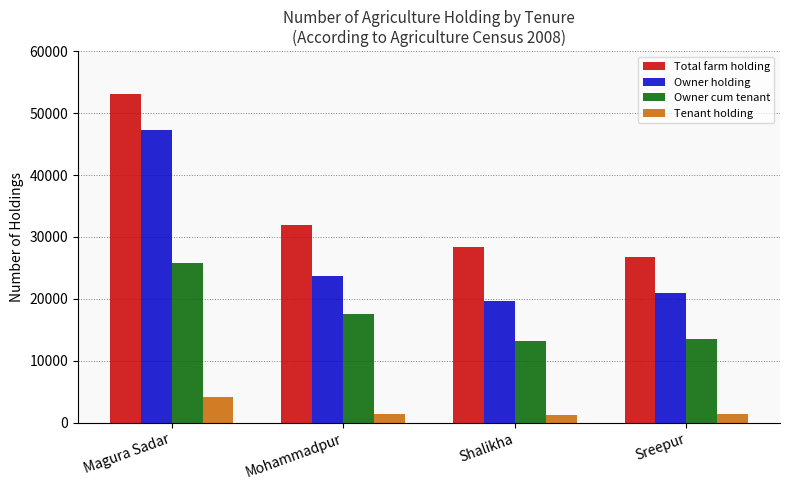

Where is Owner holding nearest to the value 33412?

Mohammadpur